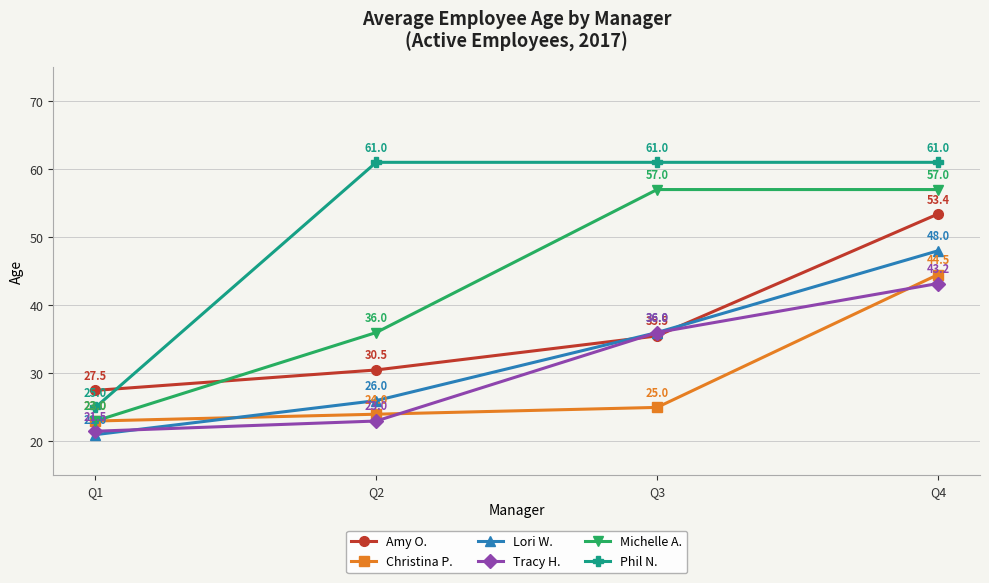

Which category has the highest value in the Lori W. series?

Q4